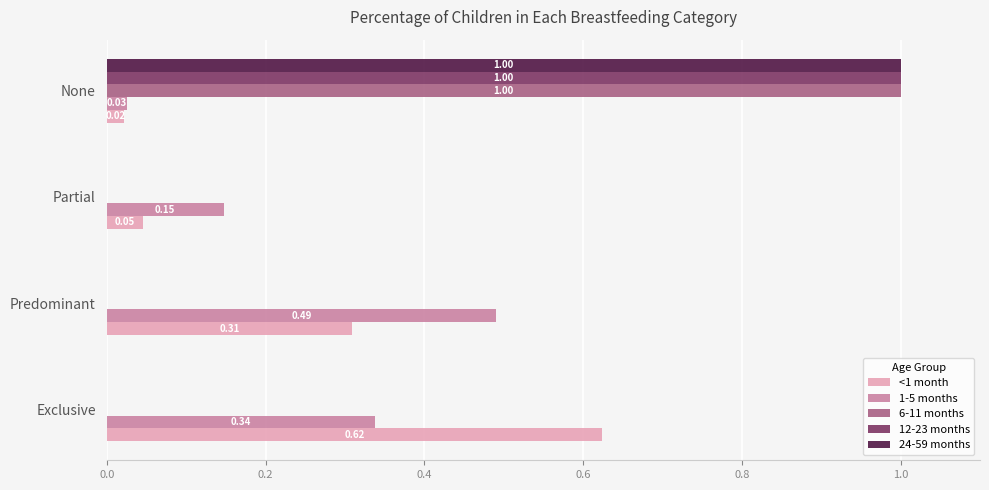

What is the sum of all 12-23 months values?

1.0